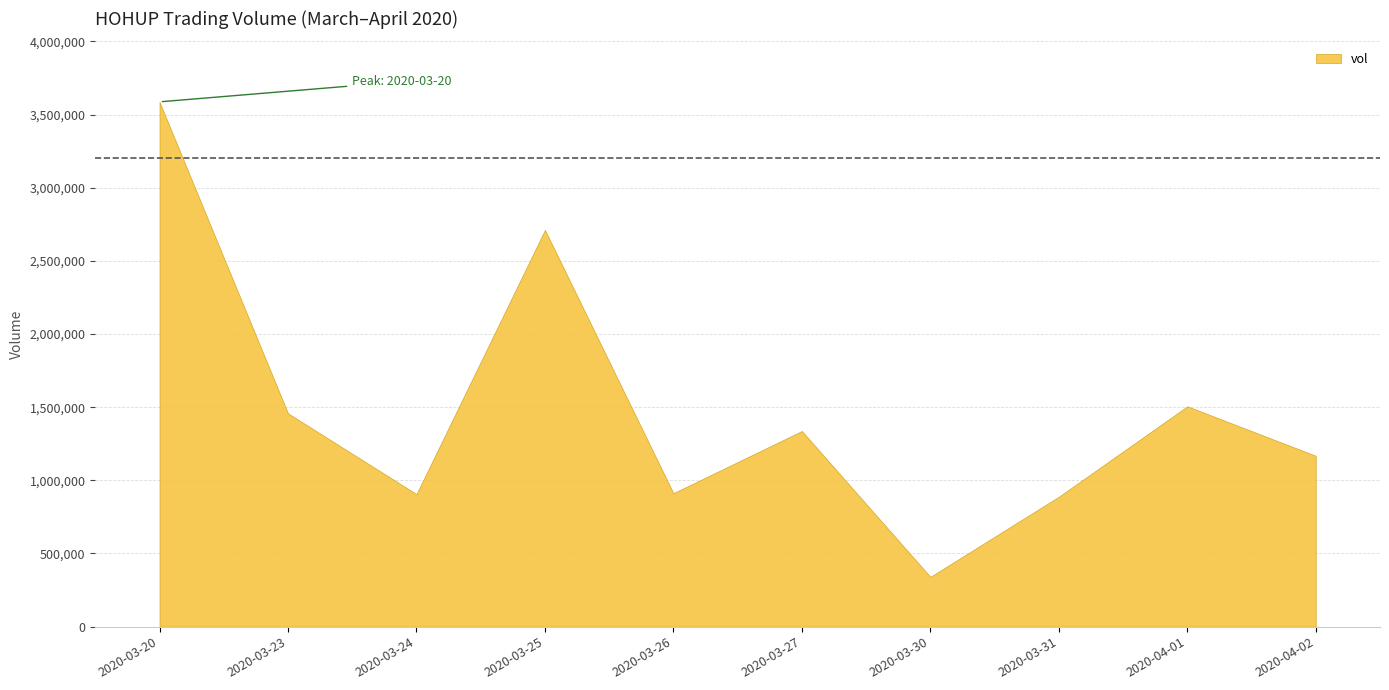

Where does the data first go above 1337100?

2020-03-20